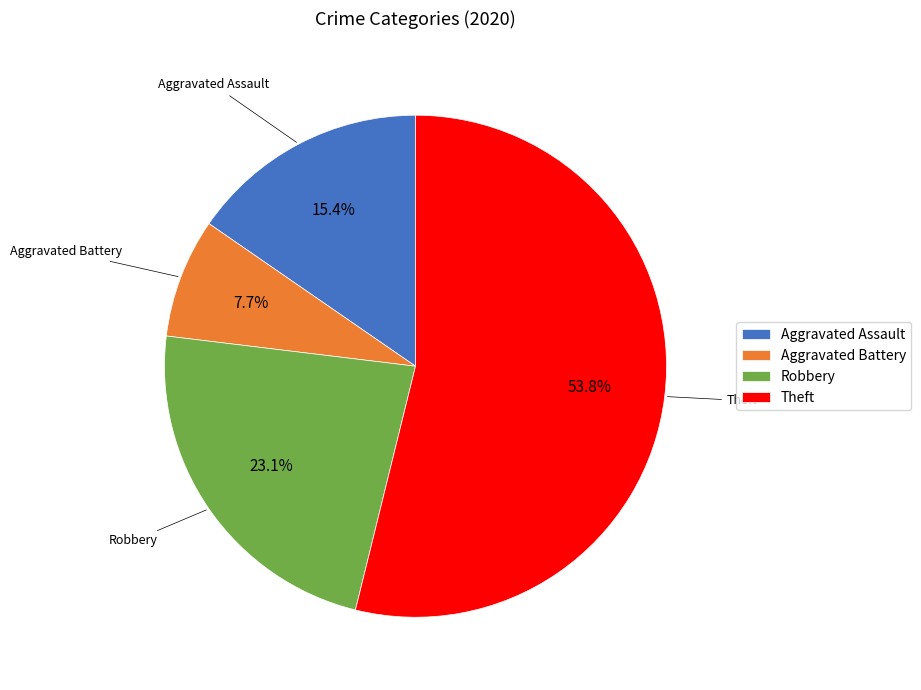

Between Theft and Aggravated Assault, which is larger?

Theft